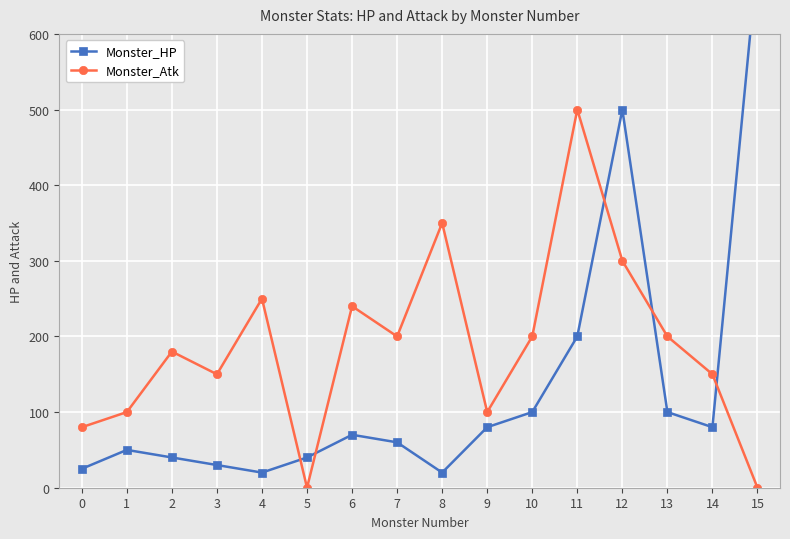

At 13, list the series in order from largest to smallest.

Monster_Atk, Monster_HP